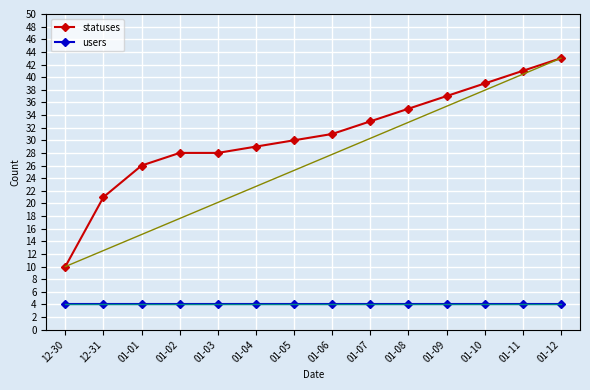

Rank the series by their average value, from lowest to highest.

users, statuses